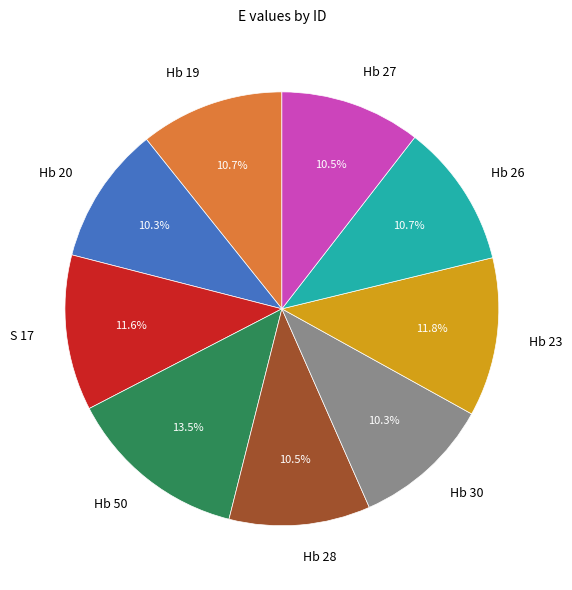

To the nearest percent, what percentage of the pie is Hb 19?

11%